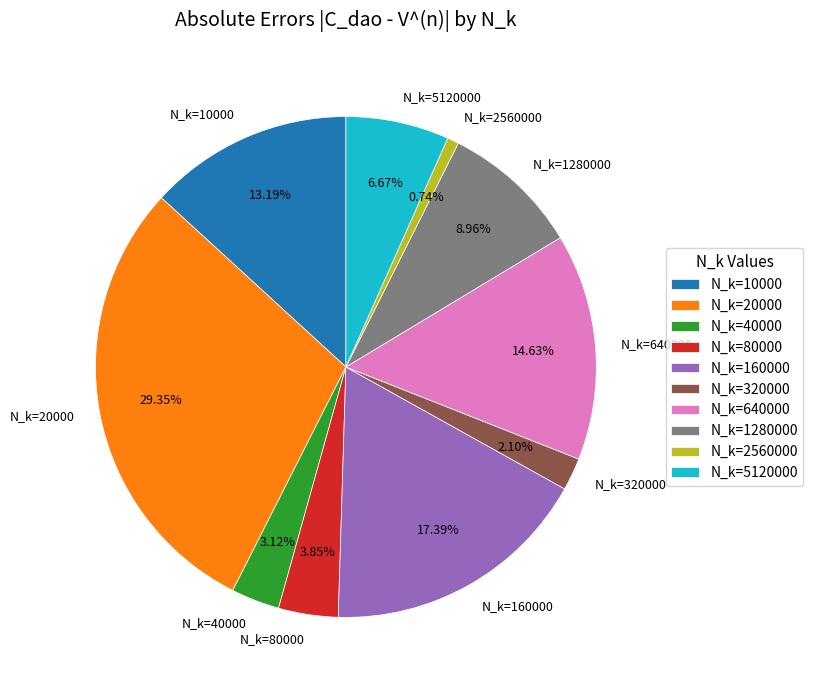

Which category has the smallest portion of the pie?

N_k=2560000